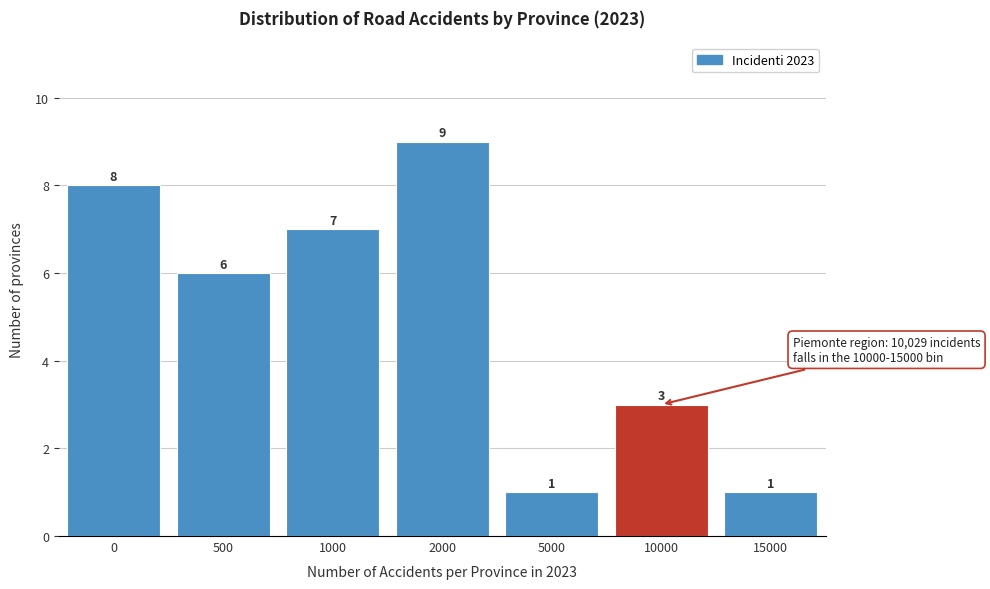

Reading left to right, transcribe all the data shown in this chart.

8	6	7	9	1	3	1